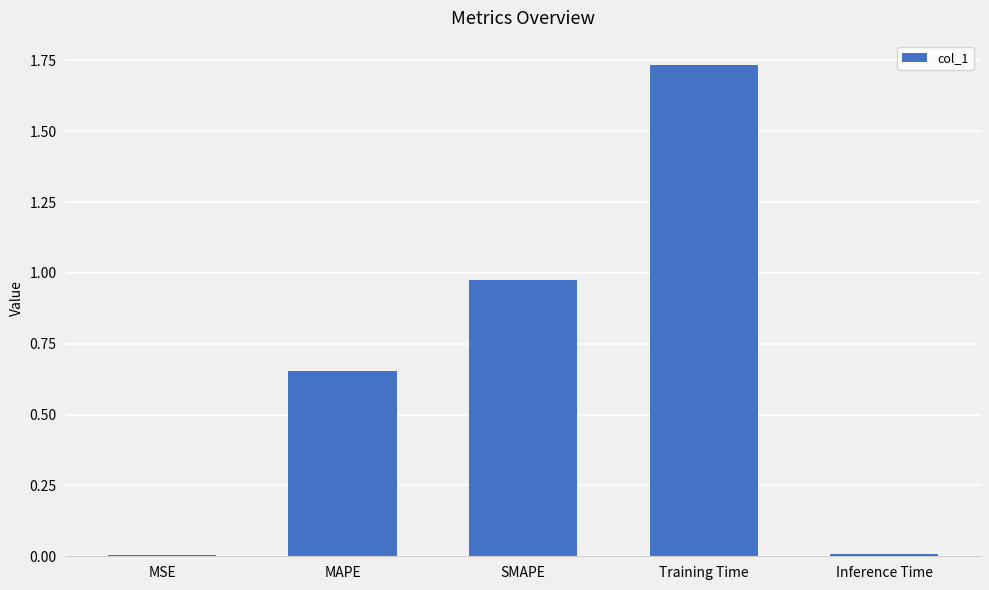

What is the change in value from MAPE to SMAPE?

+0.3